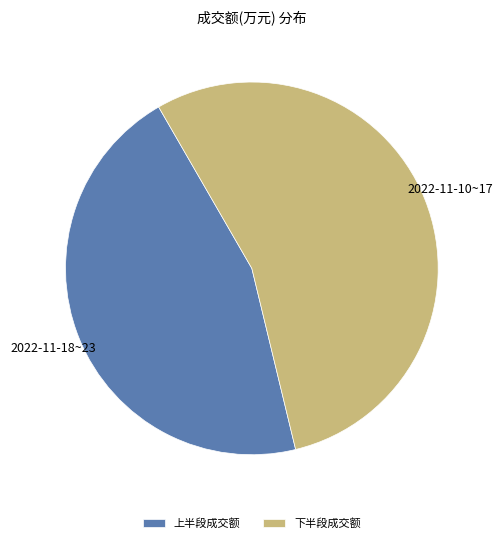

Between 下半段成交额 and 上半段成交额, which is larger?

下半段成交额